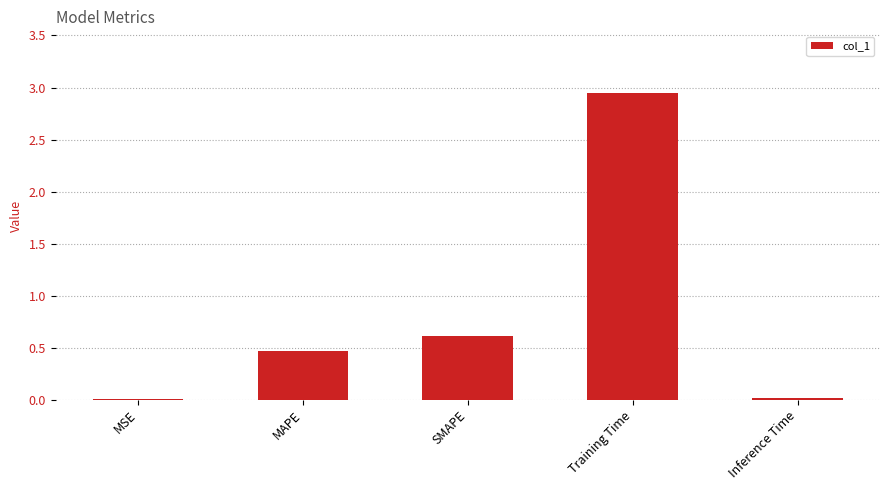

Is it true that the value at MAPE is 0.5?

True